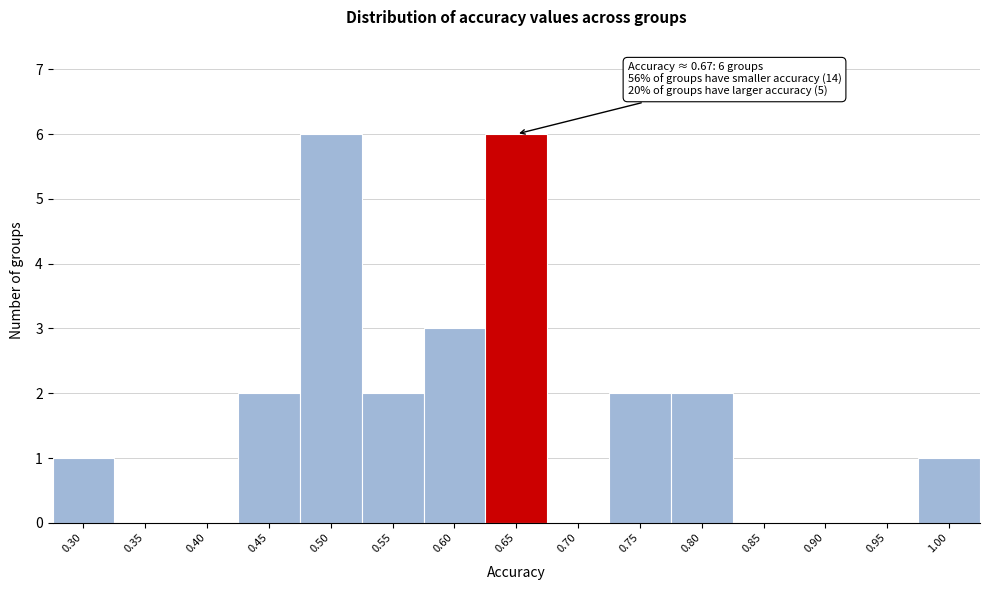

Reading right to left, what are all the values shown in this chart?

1.00=1	0.95=0	0.90=0	0.85=0	0.80=2	0.75=2	0.70=0	0.65=6	0.60=3	0.55=2	0.50=6	0.45=2	0.40=0	0.35=0	0.30=1